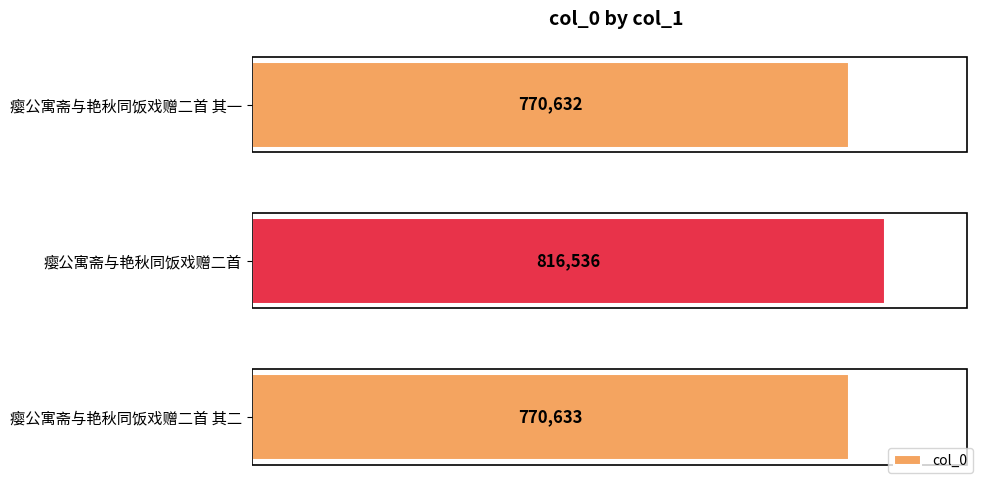

What value does the data have at 瘿公寓斋与艳秋同饭戏赠二首 其一?

770632